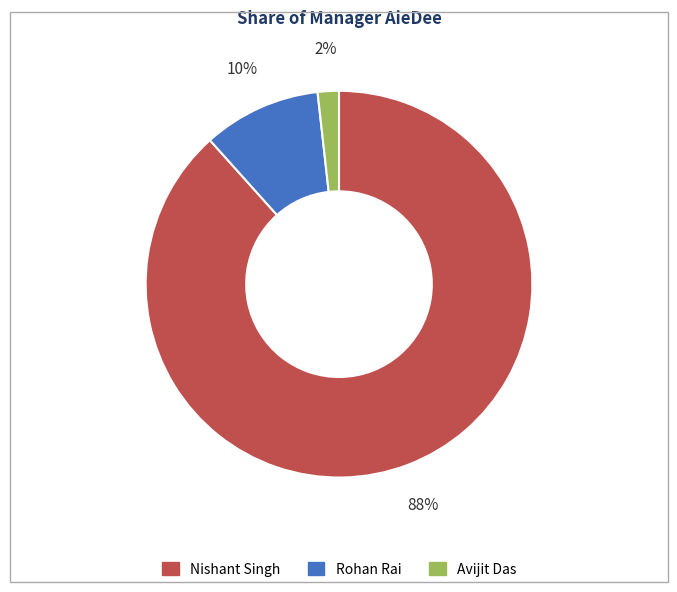

The Rohan Rai slice represents 10% of the pie. True or false?

True